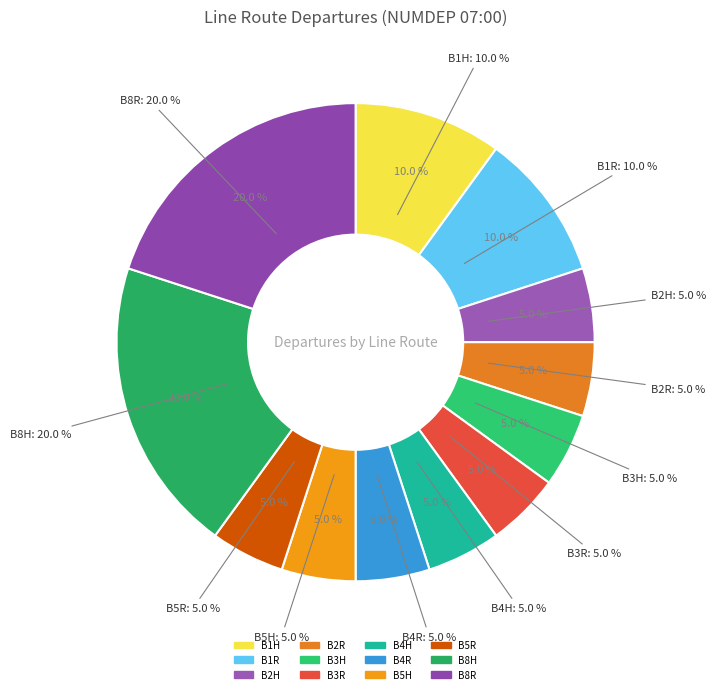

Count the number of slices in the pie.

12